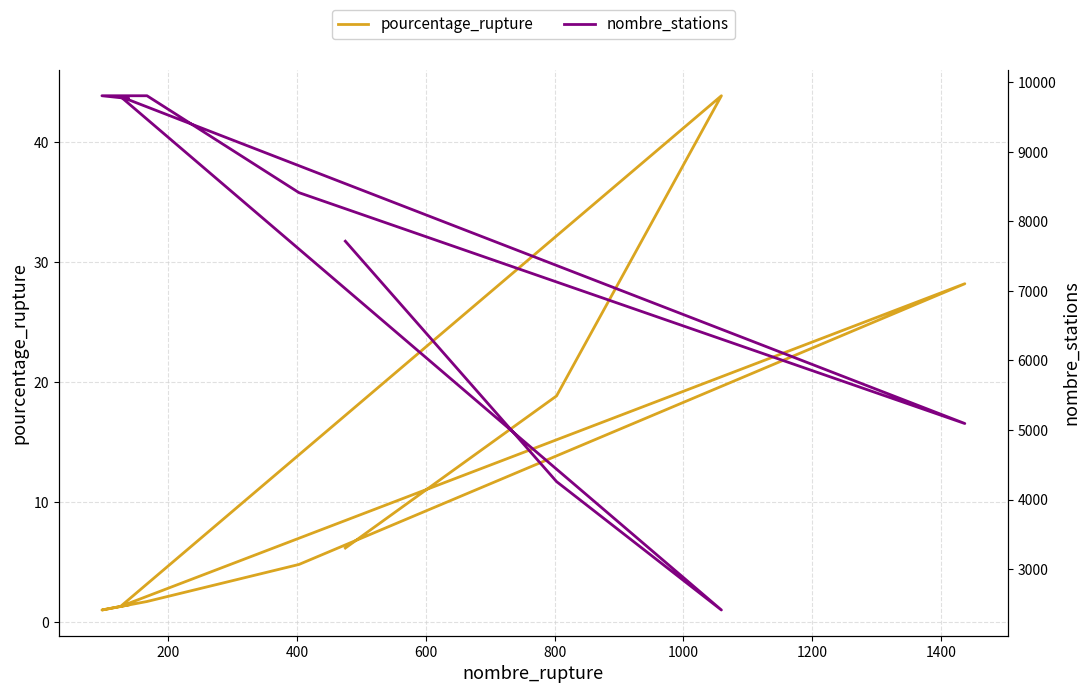

Which series has the largest range (max minus min)?

nombre_stations